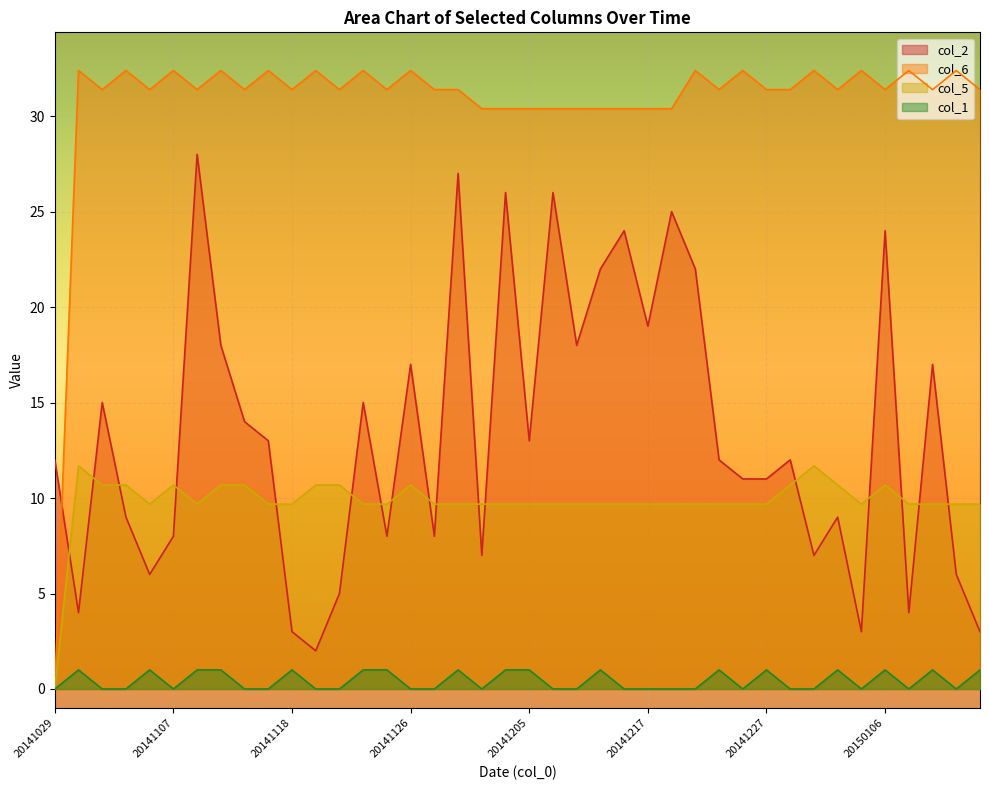

The col_1 series shows 0.4 at 20141105. True or false?

False